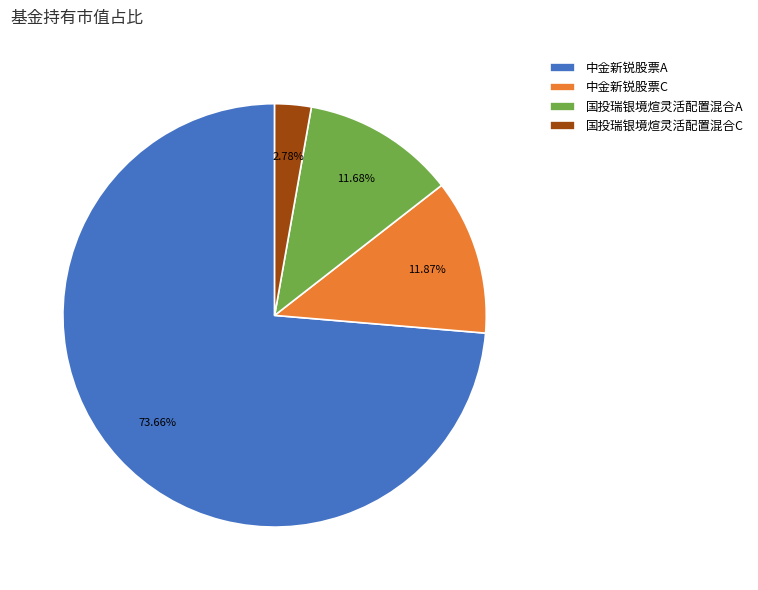

To the nearest percent, what portion does 中金新锐股票A represent?

74%